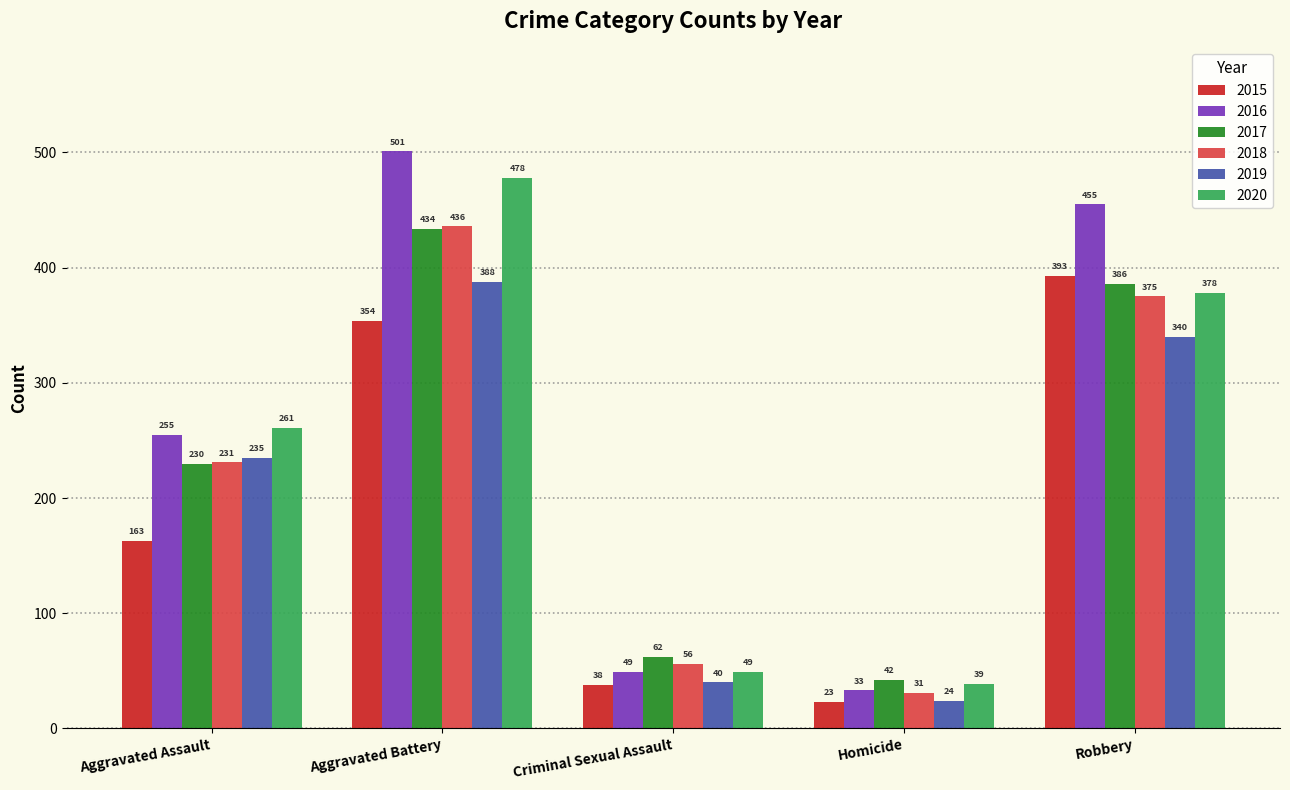

List the series in order of their peak value, highest first.

2016, 2020, 2018, 2017, 2015, 2019